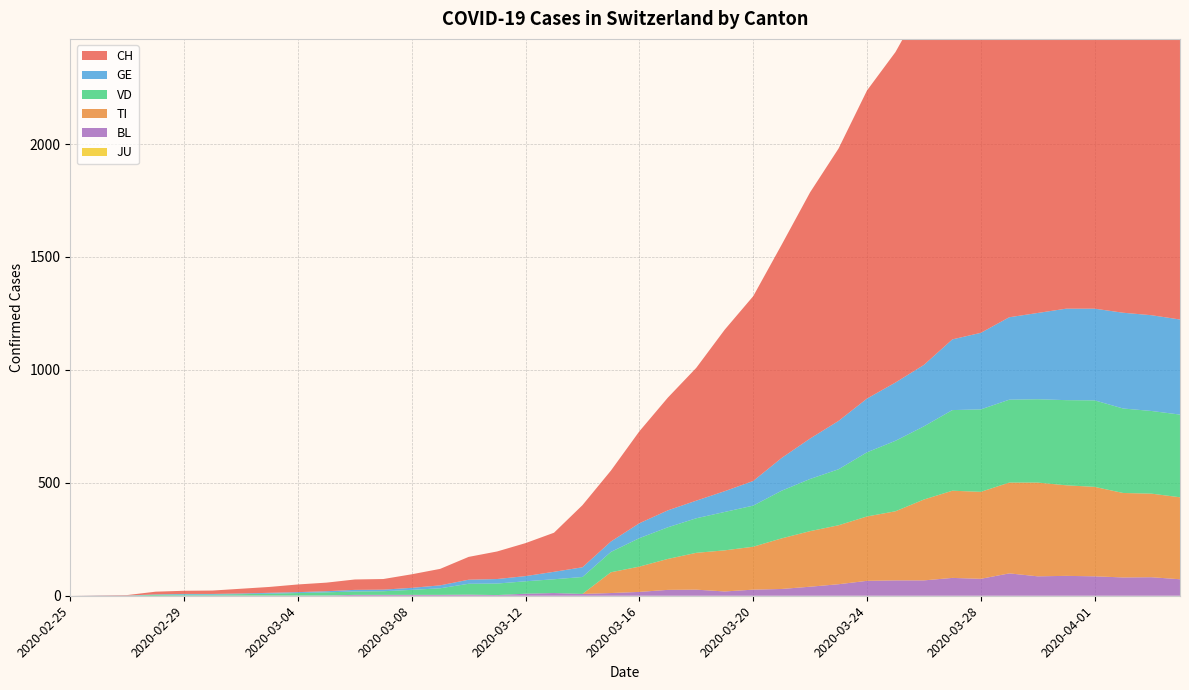

Reading right to left, transcribe all the data shown in this chart.

CH: 2020-04-04=2318	2020-04-03=2330	2020-04-02=2348	2020-04-01=2284	2020-03-31=2204	2020-03-30=2176	2020-03-29=1991	2020-03-28=1877	2020-03-27=1790	2020-03-26=1610	2020-03-25=1463	2020-03-24=1364	2020-03-23=1206	2020-03-22=1090	2020-03-21=944	2020-03-20=818	2020-03-19=715	2020-03-18=588	2020-03-17=499	2020-03-16=407	2020-03-15=314	2020-03-14=275	2020-03-13=173	2020-03-12=146	2020-03-11=122	2020-03-10=101	2020-03-09=73	2020-03-08=60	2020-03-07=47	2020-03-06=46	2020-03-05=38	2020-03-04=34	2020-03-03=26	2020-03-02=21	2020-03-01=15	2020-02-29=14	2020-02-28=12	2020-02-27=2	2020-02-26=1	2020-02-25=0
TI: 2020-04-04=363	2020-04-03=370	2020-04-02=374	2020-04-01=396	2020-03-31=401	2020-03-30=415	2020-03-29=402	2020-03-28=385	2020-03-27=386	2020-03-26=358	2020-03-25=306	2020-03-24=285	2020-03-23=261	2020-03-22=246	2020-03-21=224	2020-03-20=190	2020-03-19=182	2020-03-18=163	2020-03-17=137	2020-03-16=112	2020-03-15=92	2020-03-14=0	2020-03-13=0	2020-03-12=0	2020-03-11=0	2020-03-10=0	2020-03-09=0	2020-03-08=0	2020-03-07=0	2020-03-06=0	2020-03-05=0	2020-03-04=0	2020-03-03=0	2020-03-02=0	2020-03-01=0	2020-02-29=0	2020-02-28=0	2020-02-27=0	2020-02-26=0	2020-02-25=0
GE: 2020-04-04=421	2020-04-03=424	2020-04-02=424	2020-04-01=406	2020-03-31=405	2020-03-30=382	2020-03-29=365	2020-03-28=339	2020-03-27=313	2020-03-26=272	2020-03-25=258	2020-03-24=238	2020-03-23=214	2020-03-22=179	2020-03-21=145	2020-03-20=109	2020-03-19=92	2020-03-18=78	2020-03-17=75	2020-03-16=66	2020-03-15=46	2020-03-14=43	2020-03-13=33	2020-03-12=23	2020-03-11=20	2020-03-10=18	2020-03-09=13	2020-03-08=9	2020-03-07=7	2020-03-06=7	2020-03-05=5	2020-03-04=4	2020-03-03=4	2020-03-02=3	2020-03-01=3	2020-02-29=3	2020-02-28=2	2020-02-27=1	2020-02-26=1	2020-02-25=0
JU: 2020-04-04=0	2020-04-03=0	2020-04-02=0	2020-04-01=0	2020-03-31=0	2020-03-30=0	2020-03-29=0	2020-03-28=0	2020-03-27=0	2020-03-26=0	2020-03-25=0	2020-03-24=0	2020-03-23=0	2020-03-22=0	2020-03-21=0	2020-03-20=0	2020-03-19=0	2020-03-18=0	2020-03-17=0	2020-03-16=0	2020-03-15=0	2020-03-14=0	2020-03-13=0	2020-03-12=0	2020-03-11=0	2020-03-10=0	2020-03-09=0	2020-03-08=0	2020-03-07=0	2020-03-06=0	2020-03-05=0	2020-03-04=0	2020-03-03=0	2020-03-02=0	2020-03-01=0	2020-02-29=0	2020-02-28=0	2020-02-27=0	2020-02-26=0	2020-02-25=0
VD: 2020-04-04=366	2020-04-03=366	2020-04-02=374	2020-04-01=383	2020-03-31=377	2020-03-30=369	2020-03-29=367	2020-03-28=365	2020-03-27=357	2020-03-26=324	2020-03-25=312	2020-03-24=284	2020-03-23=248	2020-03-22=231	2020-03-21=211	2020-03-20=182	2020-03-19=170	2020-03-18=153	2020-03-17=140	2020-03-16=126	2020-03-15=90	2020-03-14=75	2020-03-13=61	2020-03-12=55	2020-03-11=51	2020-03-10=48	2020-03-09=29	2020-03-08=22	2020-03-07=16	2020-03-06=15	2020-03-05=14	2020-03-04=11	2020-03-03=8	2020-03-02=6	2020-03-01=4	2020-02-29=4	2020-02-28=4	2020-02-27=0	2020-02-26=0	2020-02-25=0
BL: 2020-04-04=73	2020-04-03=82	2020-04-02=81	2020-04-01=86	2020-03-31=88	2020-03-30=86	2020-03-29=99	2020-03-28=75	2020-03-27=79	2020-03-26=68	2020-03-25=68	2020-03-24=66	2020-03-23=51	2020-03-22=40	2020-03-21=30	2020-03-20=27	2020-03-19=19	2020-03-18=27	2020-03-17=26	2020-03-16=17	2020-03-15=12	2020-03-14=8	2020-03-13=12	2020-03-12=9	2020-03-11=3	2020-03-10=5	2020-03-09=4	2020-03-08=4	2020-03-07=4	2020-03-06=4	2020-03-05=1	2020-03-04=1	2020-03-03=1	2020-03-02=1	2020-03-01=1	2020-02-29=1	2020-02-28=0	2020-02-27=0	2020-02-26=0	2020-02-25=0